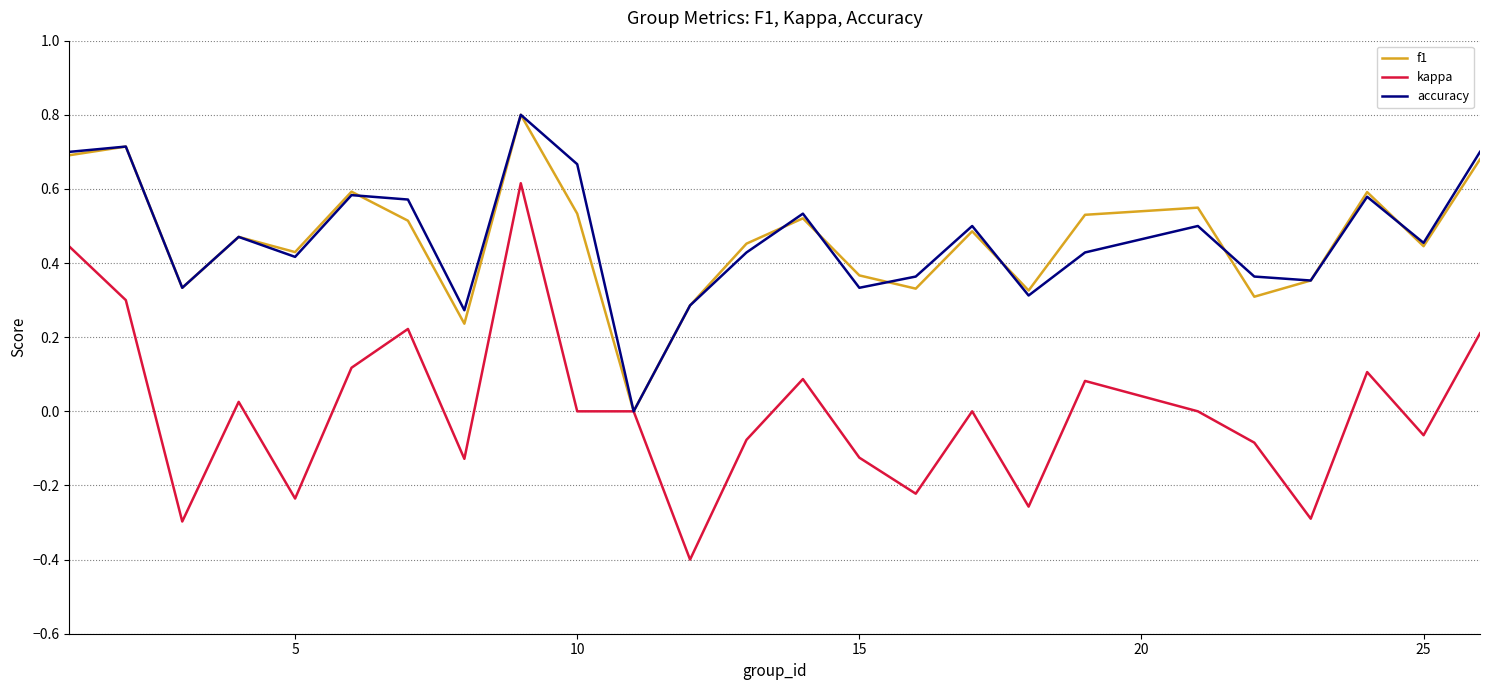

What is the lowest value of the kappa series?

-0.4